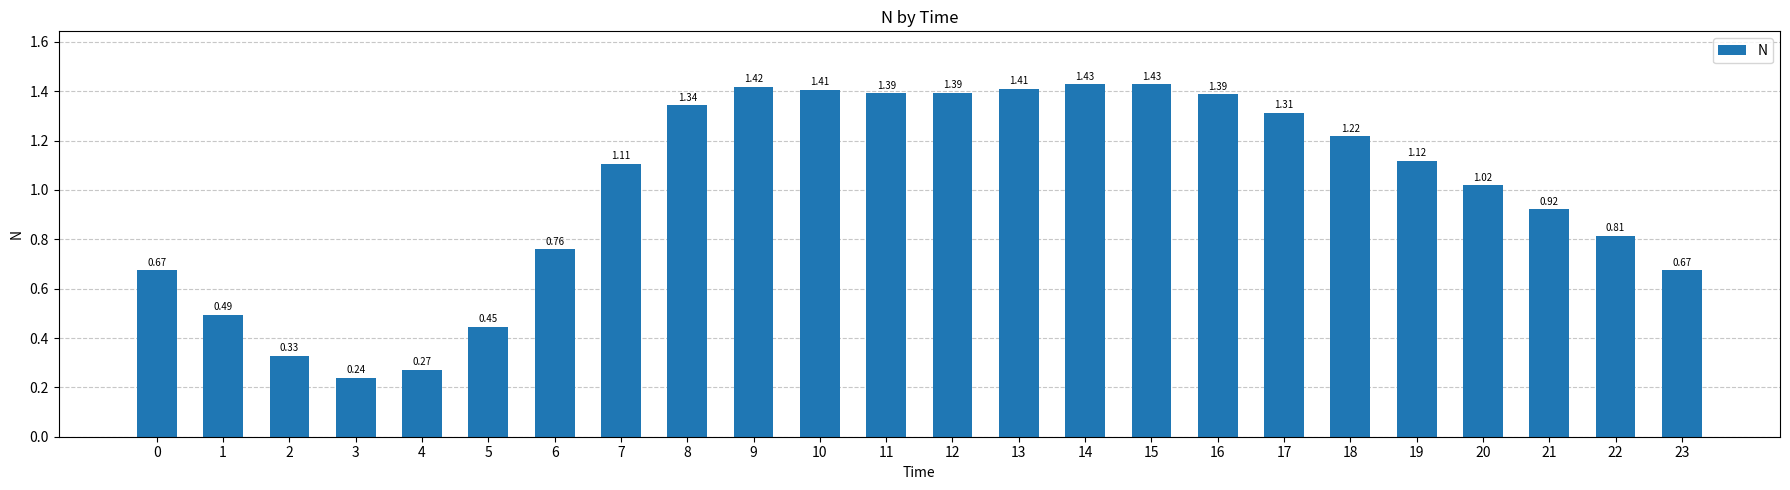

Which category has the lowest value across all series?

3